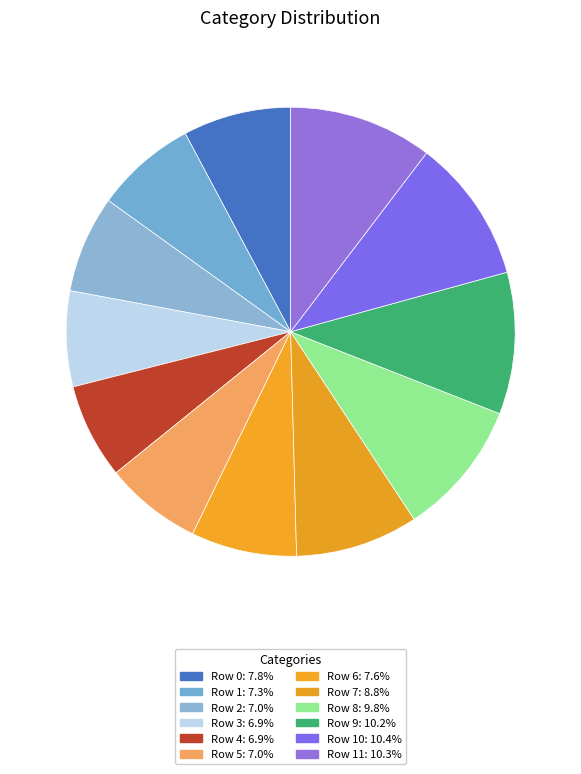

To the nearest percent, what is the difference between the largest and smallest slice percentages?

4%